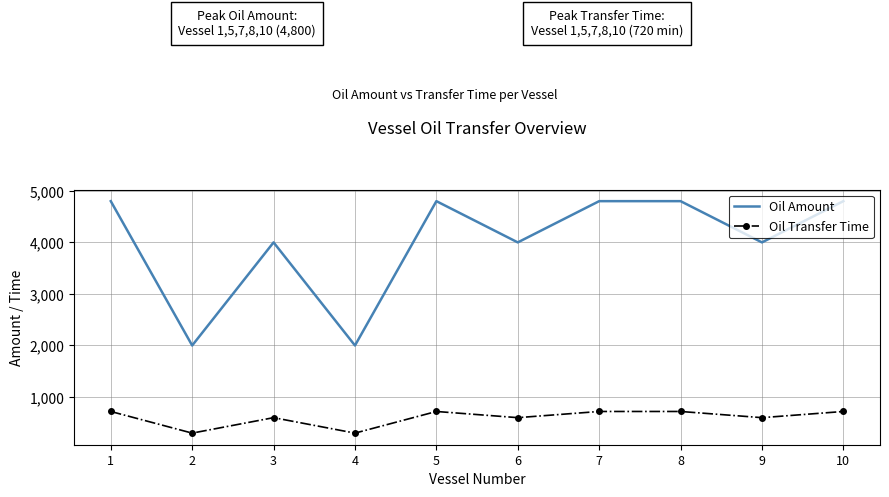

Is the value of Oil Amount at 3 greater than the value of Oil Transfer Time at 6?

Yes